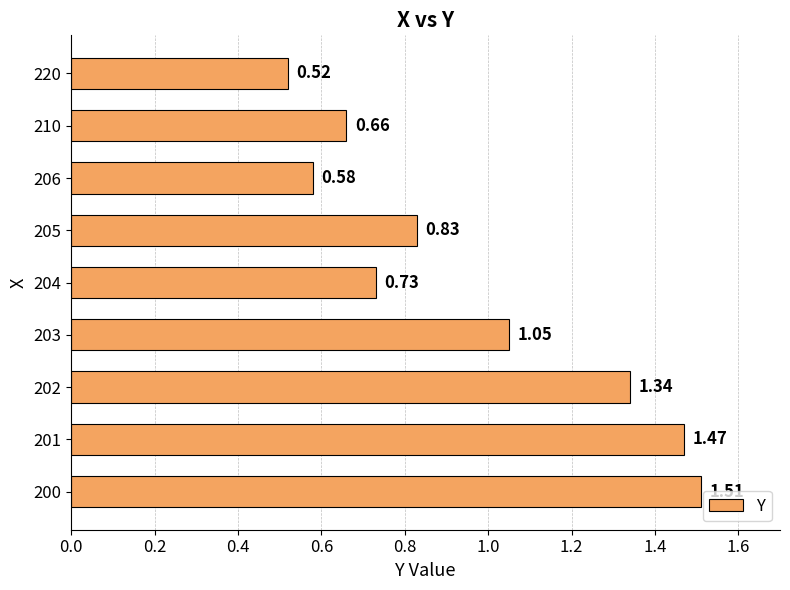

What is the sum of all values?

8.7